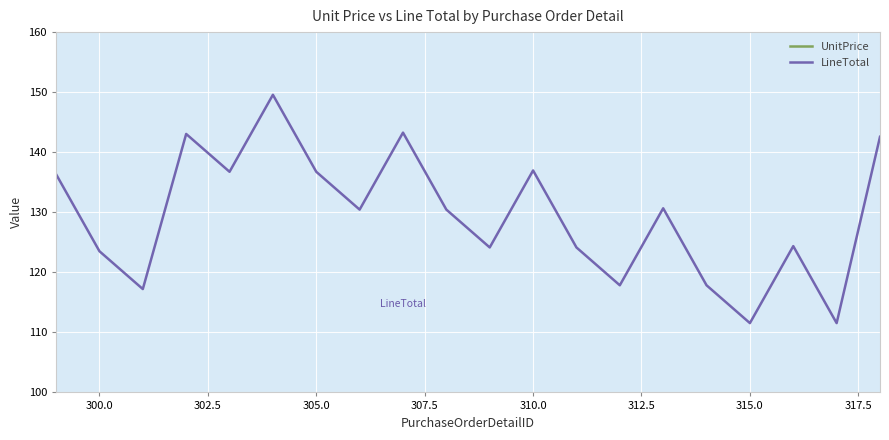

The LineTotal series shows 220.8 at 300.0. True or false?

False